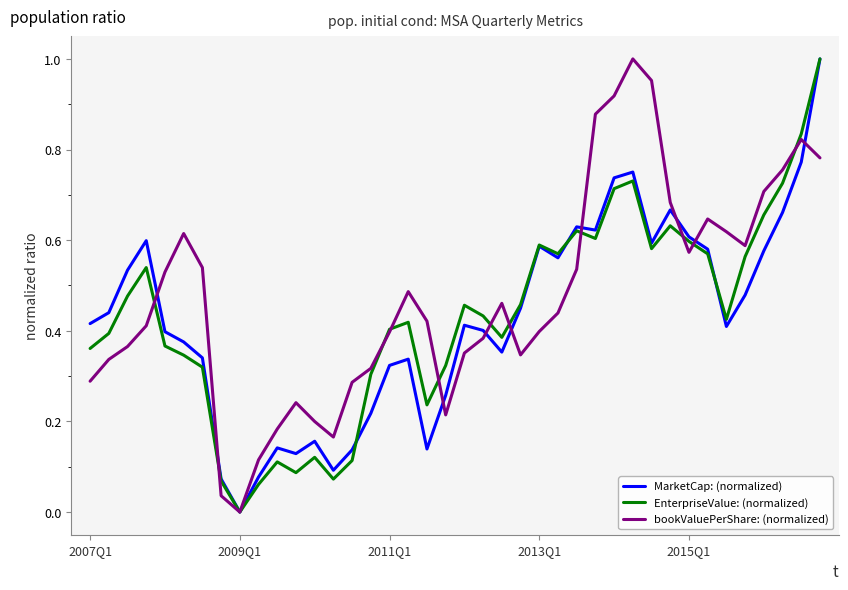

What are all the series names shown in the legend?

MarketCap: (normalized), EnterpriseValue: (normalized), bookValuePerShare: (normalized)